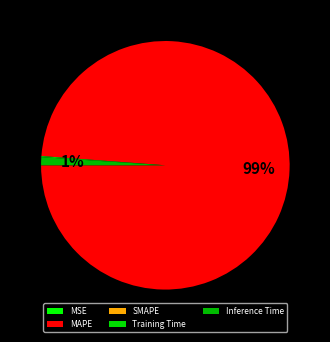

What is the total percentage of MSE and Inference Time?

1.1%